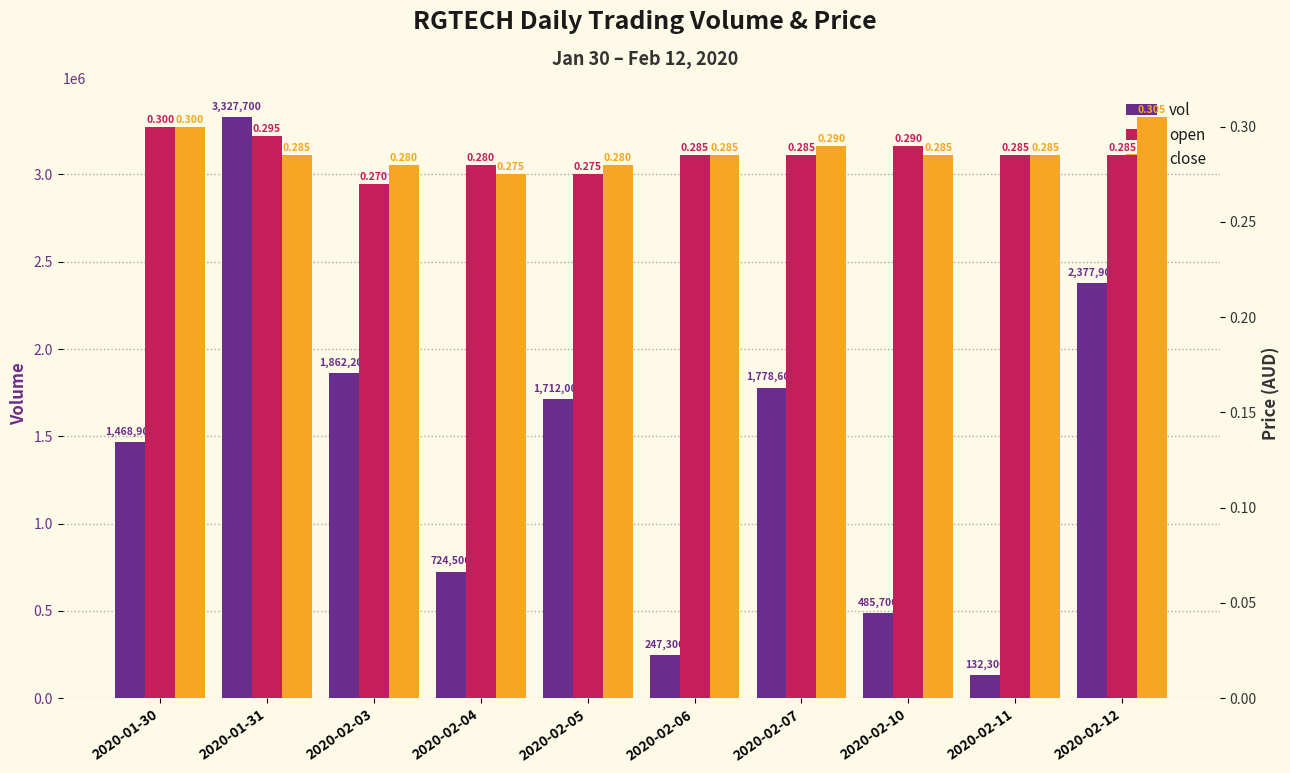

Which label corresponds to the smallest value in the chart?

2020-02-03